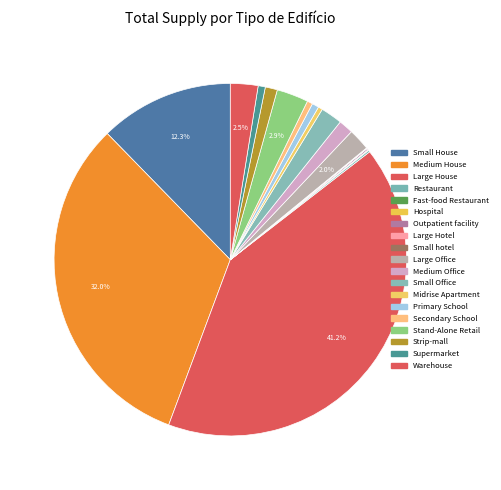

Which has a higher value, Small House or Small Office?

Small House